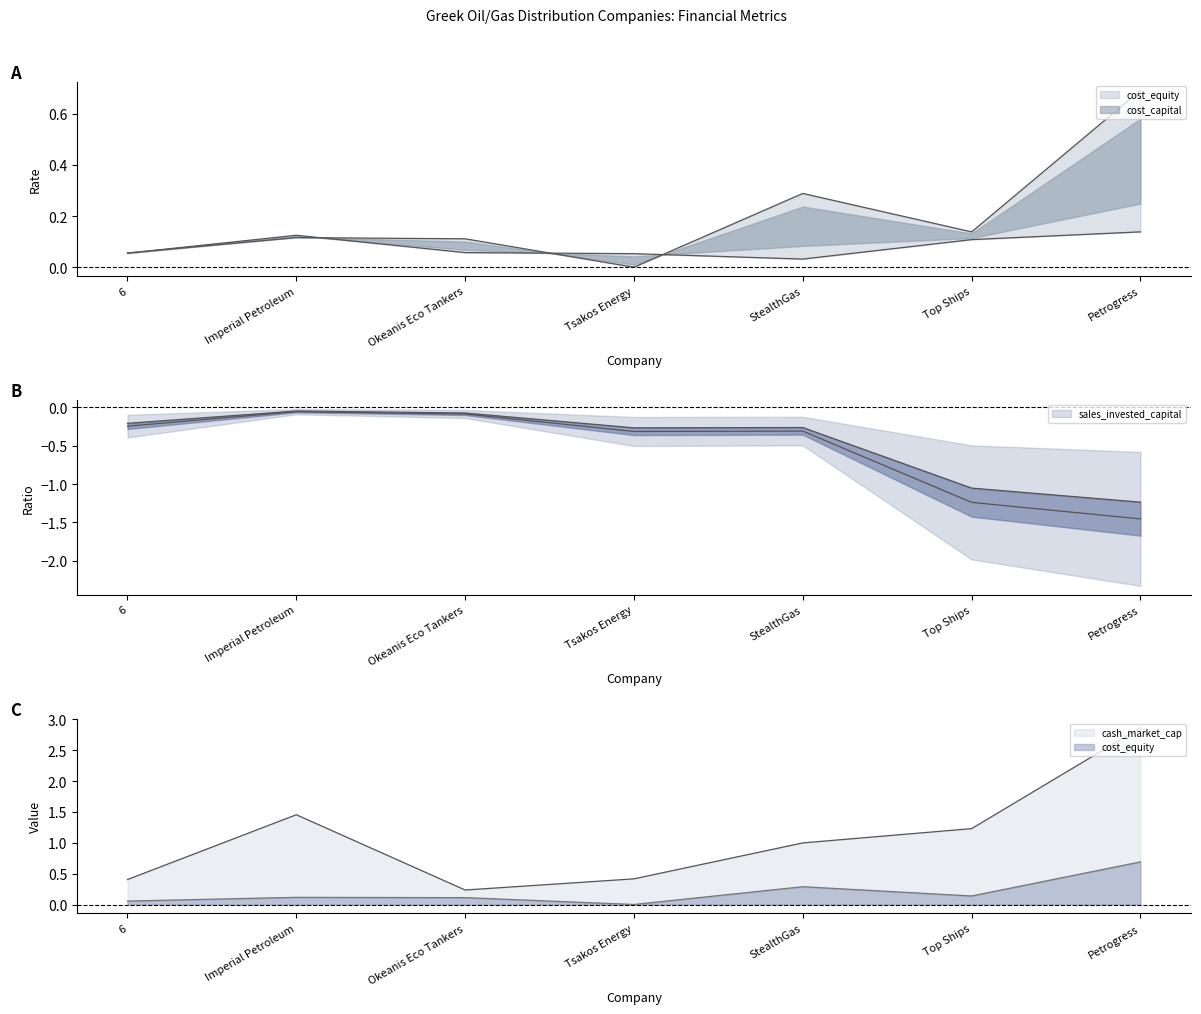

How many interior local peaks does the cost_capital series have?

1